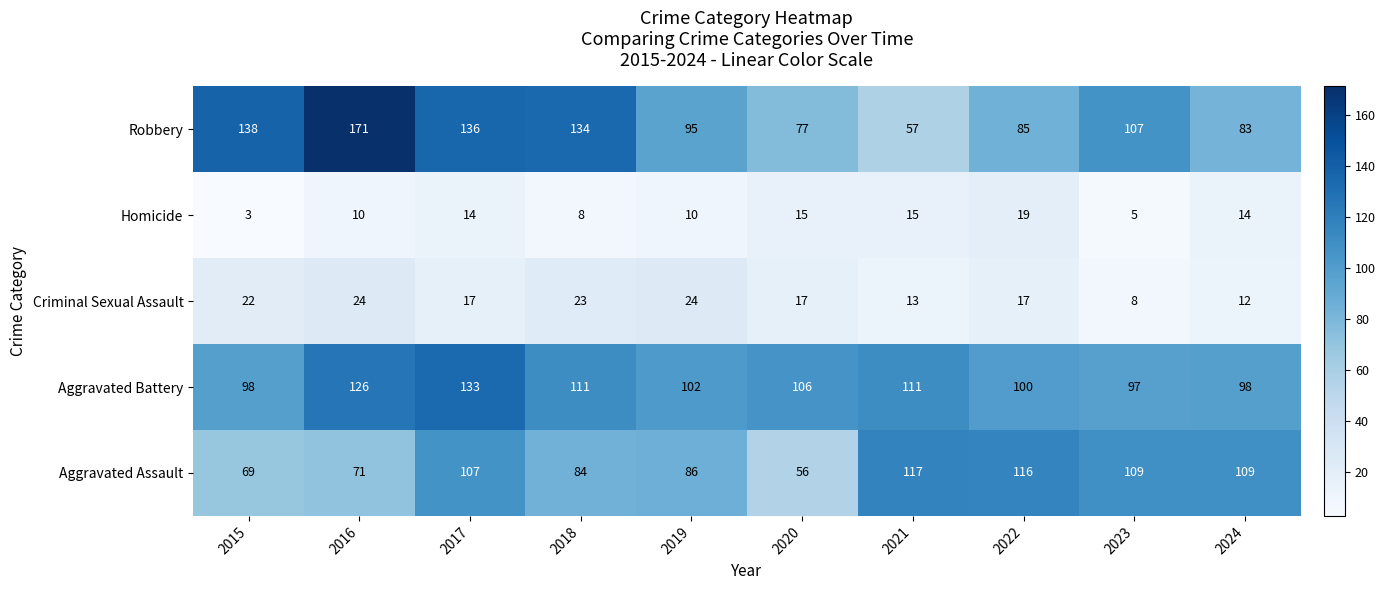

What is the greatest value displayed?

171